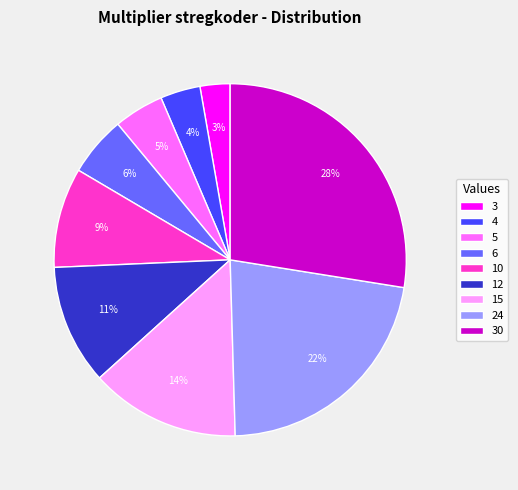

How many slices are in this pie chart?

9